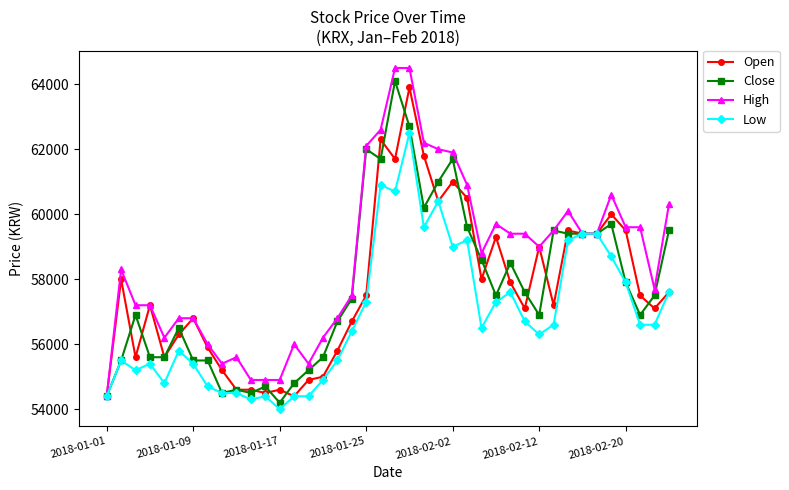

How many data points does each series have?

40